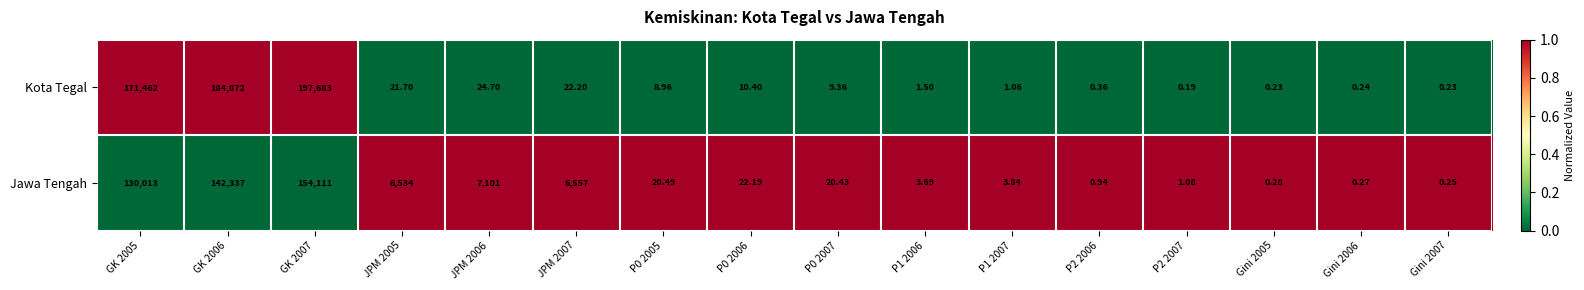

How many data points in Kota Tegal are less than 9?

8